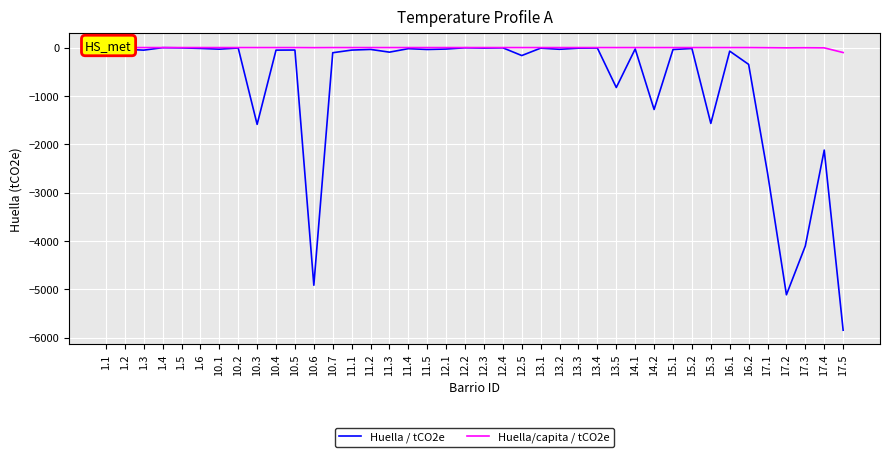

Which series has the largest range (max minus min)?

Huella / tCO2e